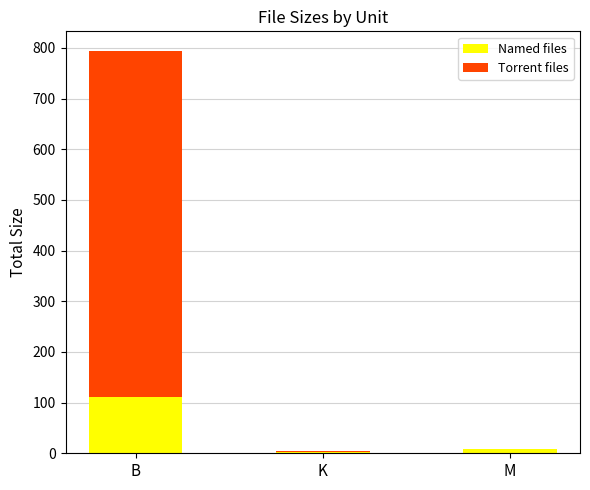

What is the average value of the Named files series?

40.3